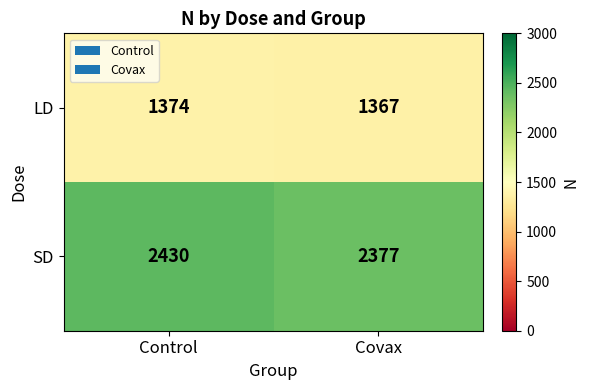

At which label is SD closest to 2403?

Covax